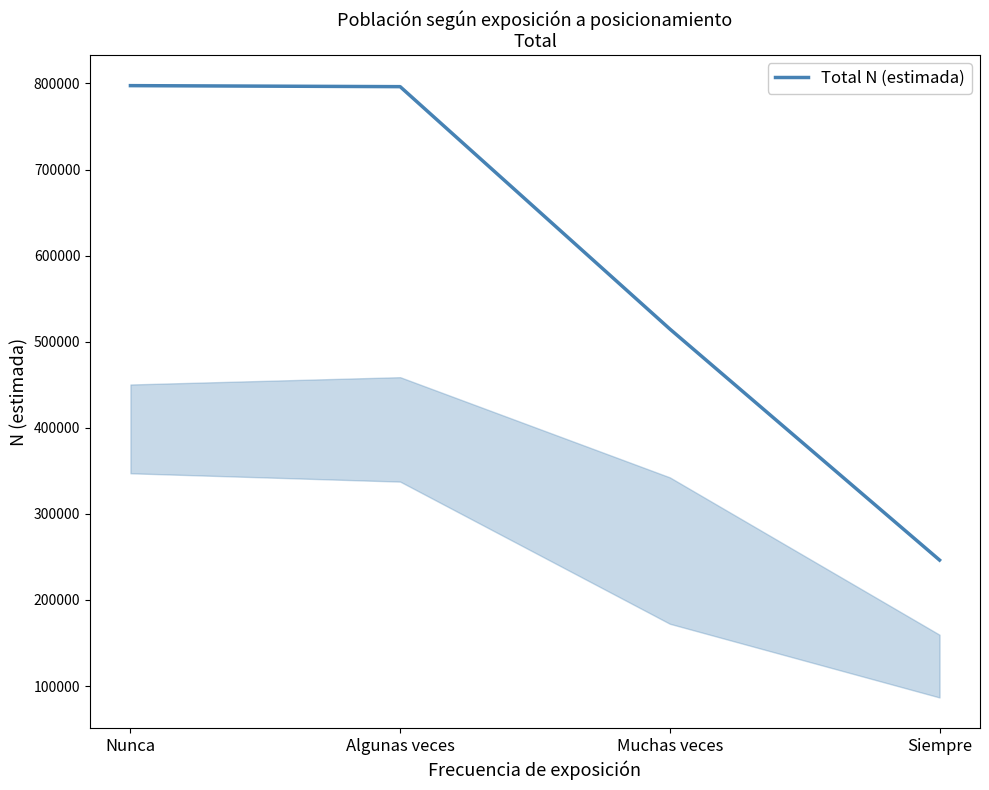

The value at Nunca is 1386941. True or false?

False